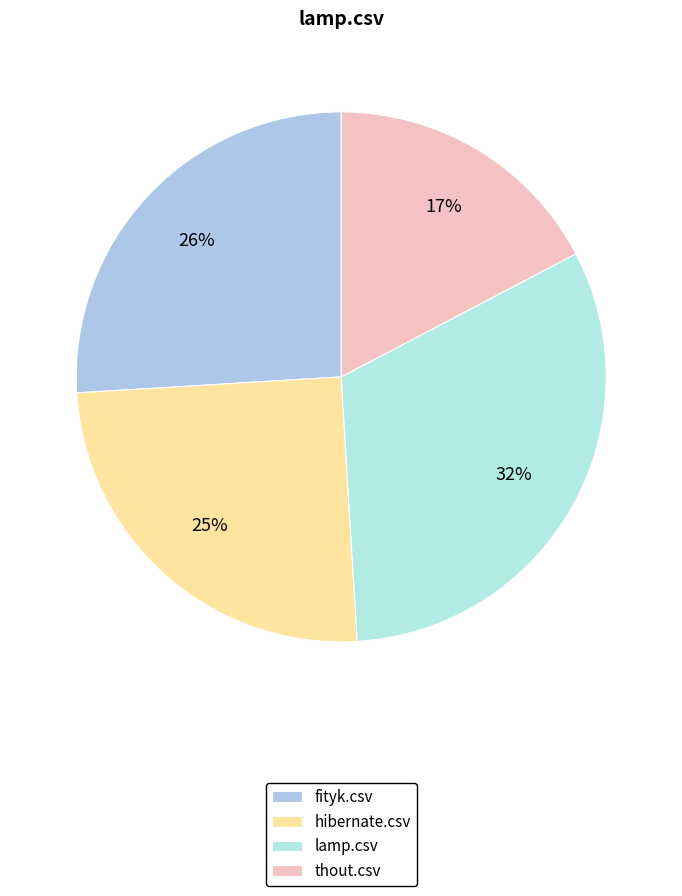

To the nearest percent, what portion does hibernate.csv represent?

25%